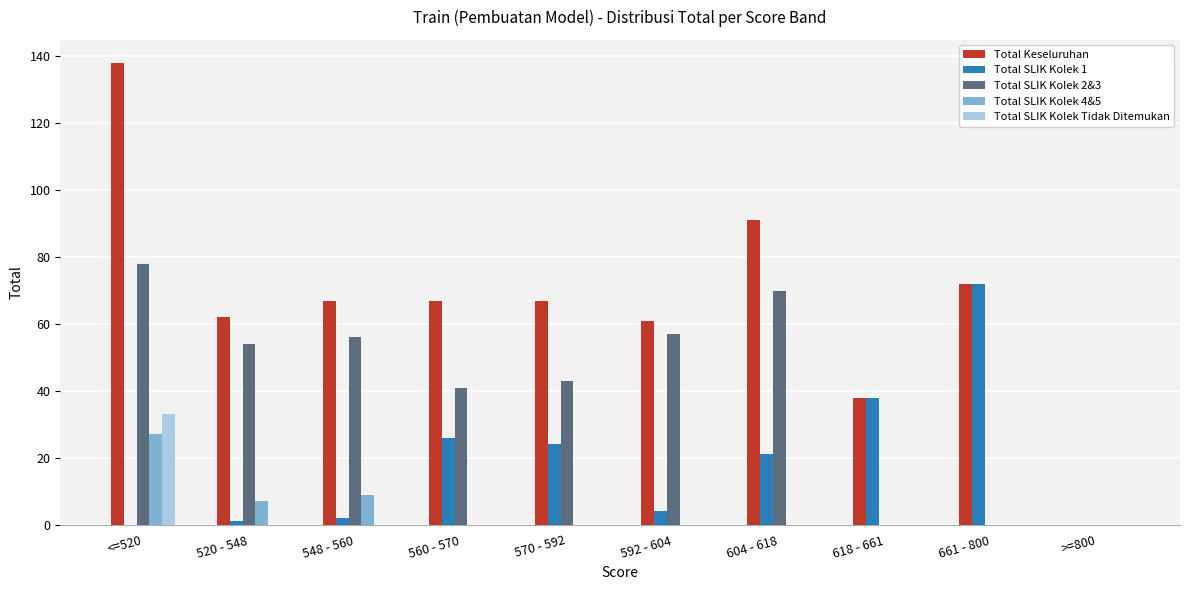

Reading left to right, list all the values displayed in this chart.

Total Keseluruhan: <=520=138	520 - 548=62	548 - 560=67	560 - 570=67	570 - 592=67	592 - 604=61	604 - 618=91	618 - 661=38	661 - 800=72	>=800=0
Total SLIK Kolek 1: <=520=0	520 - 548=1	548 - 560=2	560 - 570=26	570 - 592=24	592 - 604=4	604 - 618=21	618 - 661=38	661 - 800=72	>=800=0
Total SLIK Kolek 2&3: <=520=78	520 - 548=54	548 - 560=56	560 - 570=41	570 - 592=43	592 - 604=57	604 - 618=70	618 - 661=0	661 - 800=0	>=800=0
Total SLIK Kolek 4&5: <=520=27	520 - 548=7	548 - 560=9	560 - 570=0	570 - 592=0	592 - 604=0	604 - 618=0	618 - 661=0	661 - 800=0	>=800=0
Total SLIK Kolek Tidak Ditemukan: <=520=33	520 - 548=0	548 - 560=0	560 - 570=0	570 - 592=0	592 - 604=0	604 - 618=0	618 - 661=0	661 - 800=0	>=800=0